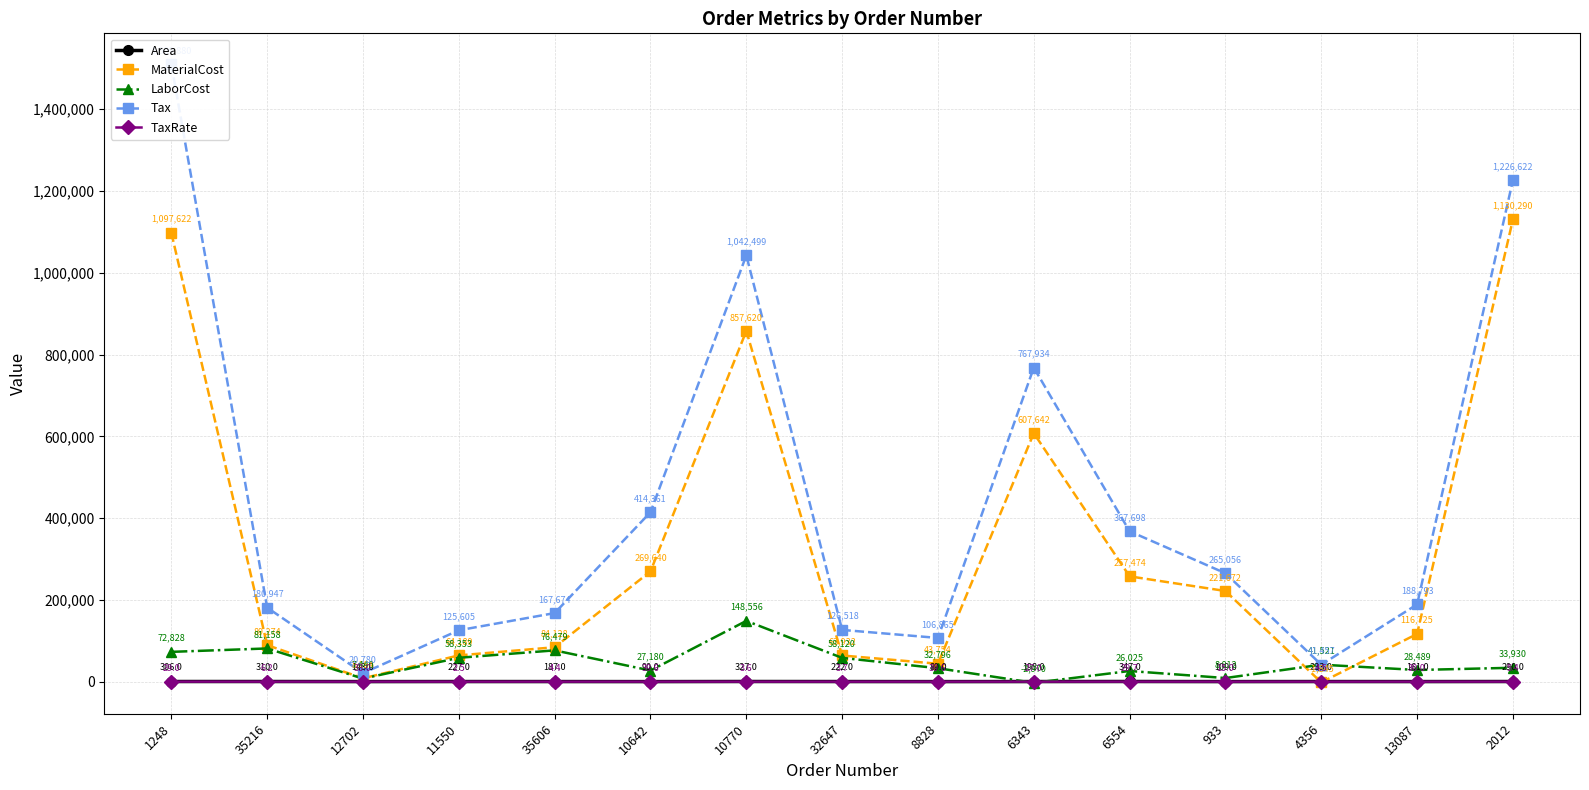

At which label is Area closest to 218?

32647